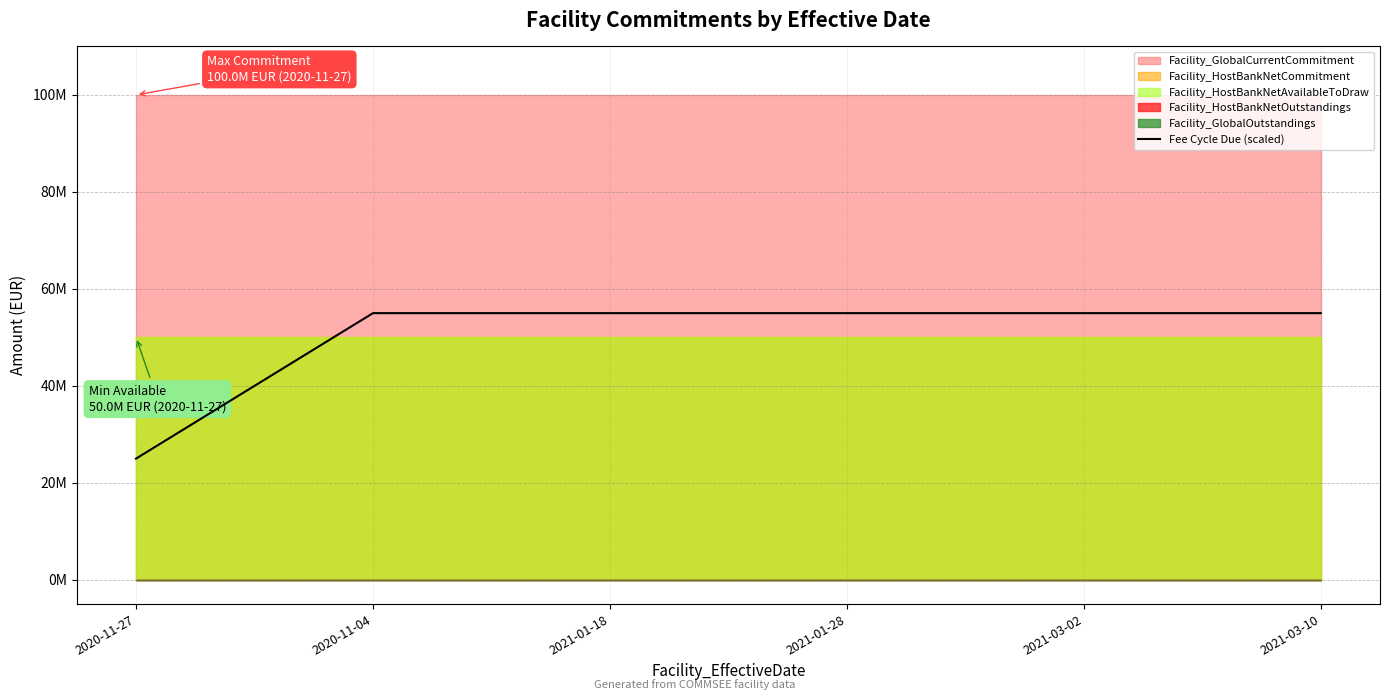

The value at 2021-03-02 is 24588218. True or false?

False